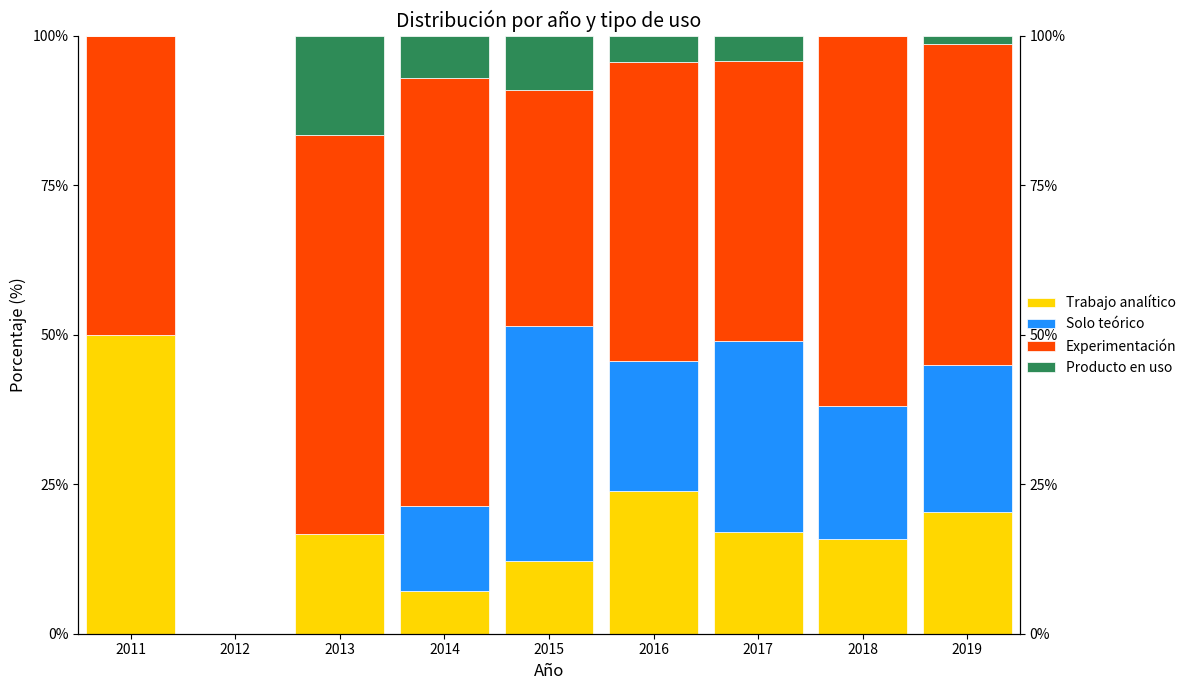

True or false: Producto en uso has a value of 16.7 at 2013.

True